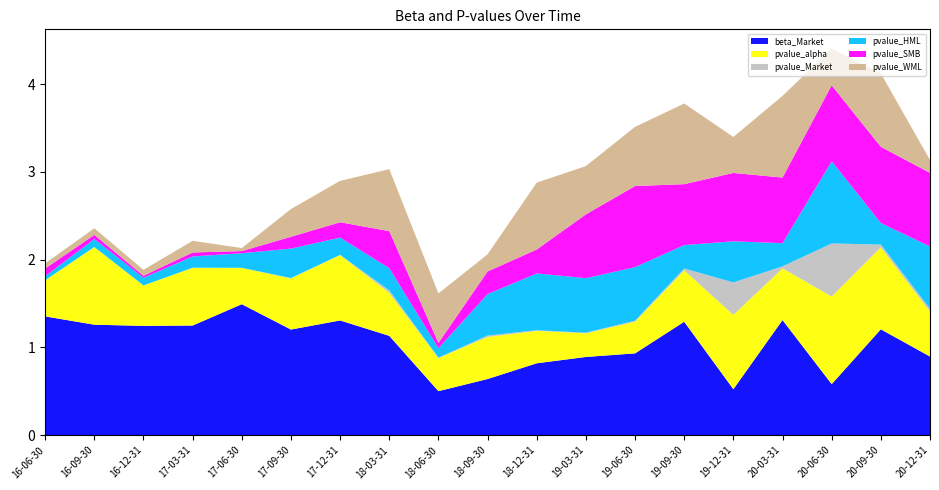

Reading right to left, transcribe all the data shown in this chart.

beta_Market: 0.9	1.2	0.6	1.3	0.5	1.3	0.9	0.9	0.8	0.6	0.5	1.1	1.3	1.2	1.5	1.2	1.2	1.3	1.4
pvalue_alpha: 0.5	0.9	1.0	0.6	0.8	0.6	0.4	0.3	0.4	0.5	0.4	0.5	0.7	0.6	0.4	0.7	0.5	0.9	0.4
pvalue_Market: 0.0	0.0	0.6	0.0	0.4	0.0	0.0	0.0	0.0	0.0	0.0	0.0	0.0	0.0	0.0	0.0	0.0	0.0	0.0
pvalue_HML: 0.7	0.2	0.9	0.3	0.5	0.3	0.6	0.6	0.6	0.5	0.1	0.3	0.2	0.3	0.2	0.1	0.1	0.1	0.0
pvalue_SMB: 0.8	0.9	0.9	0.7	0.8	0.7	0.9	0.7	0.3	0.3	0.1	0.4	0.2	0.1	0.0	0.0	0.0	0.0	0.1
pvalue_WML: 0.1	0.8	0.4	0.9	0.4	0.9	0.7	0.6	0.8	0.2	0.6	0.7	0.5	0.3	0.0	0.1	0.1	0.1	0.1